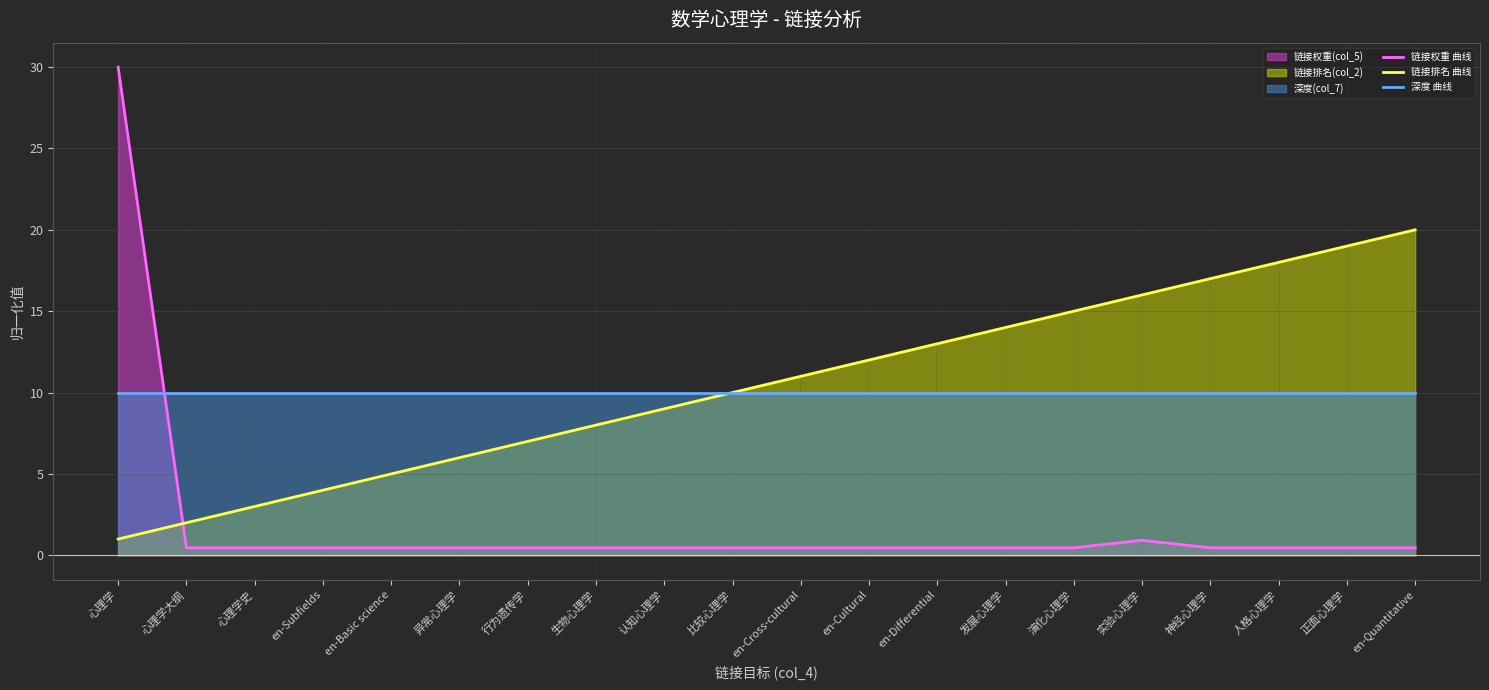

What is the value of the 深度 曲线 point at the 2nd from the left?

10.0